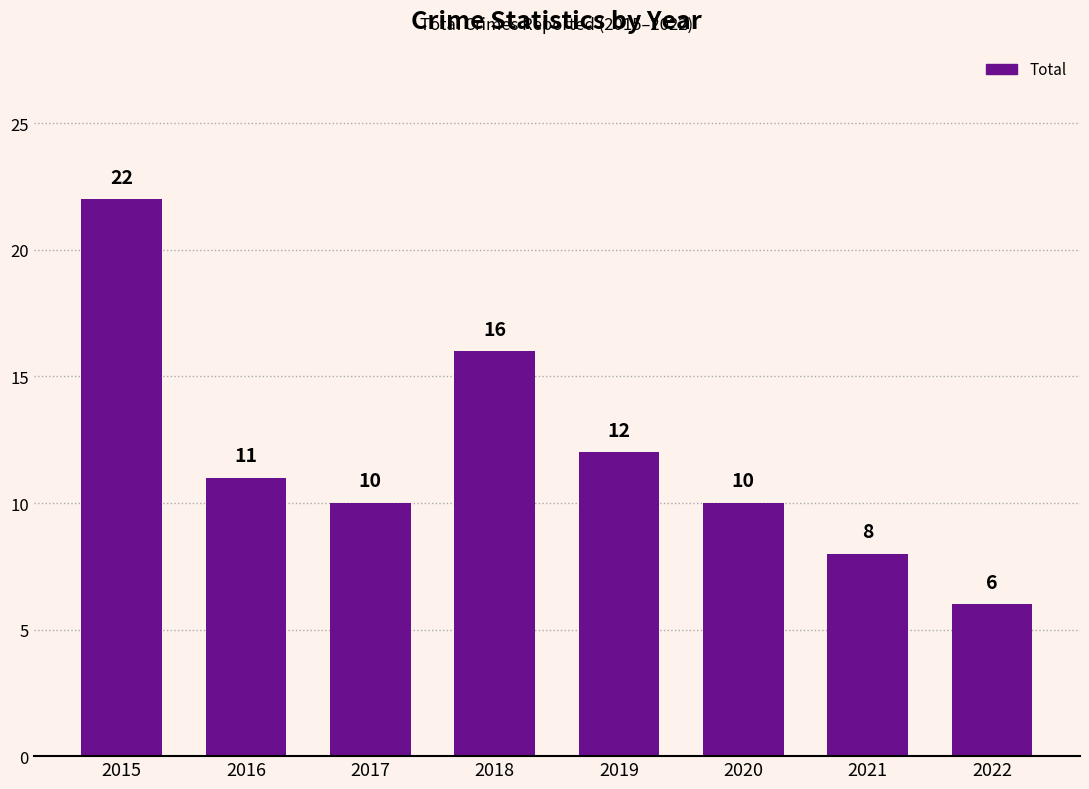

What is the difference between the values at 2021 and 2018?

8